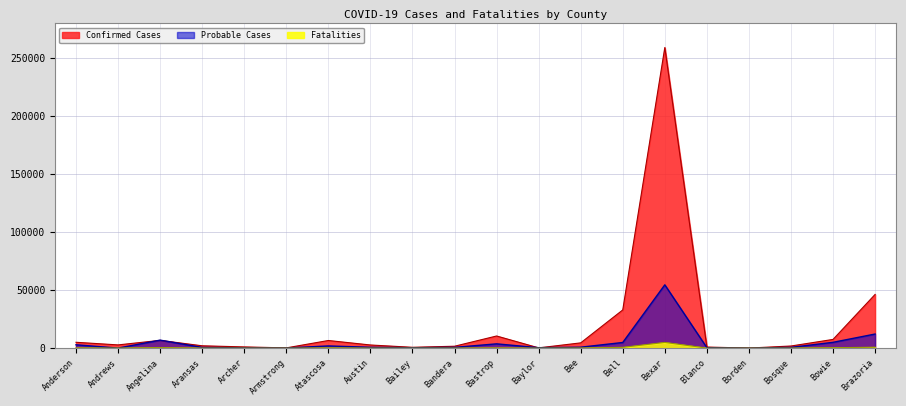

What is the value of the Probable Cases point at the 5th from the left?

178